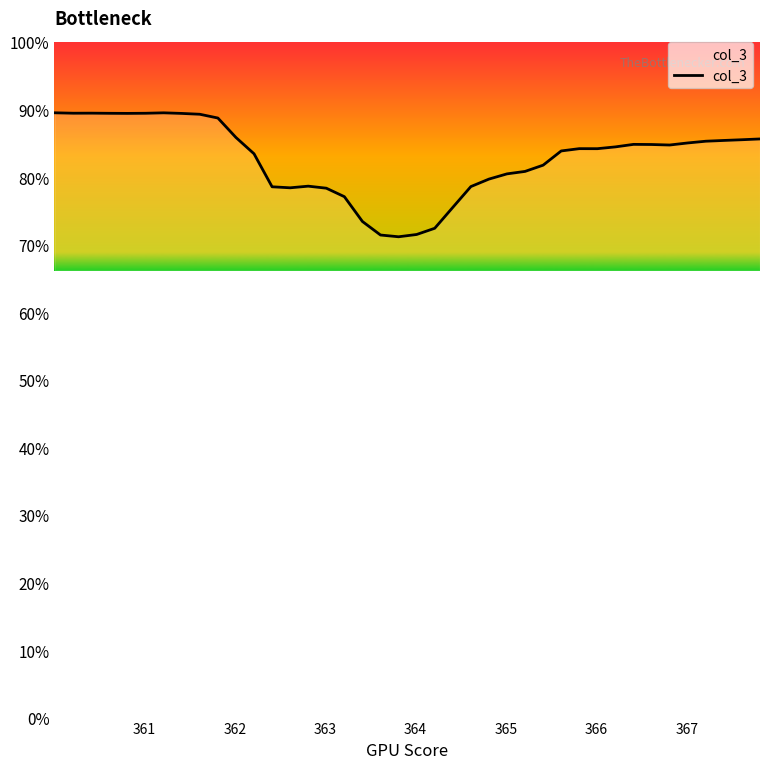

What is the difference between the maximum and minimum values?

18.3